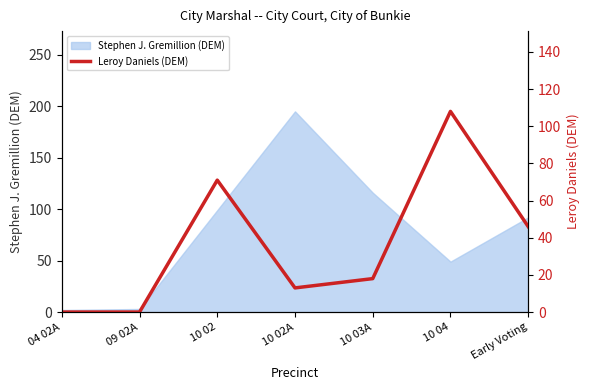

The value of Stephen J. Gremillion (DEM) at 10 04 is 69. True or false?

False